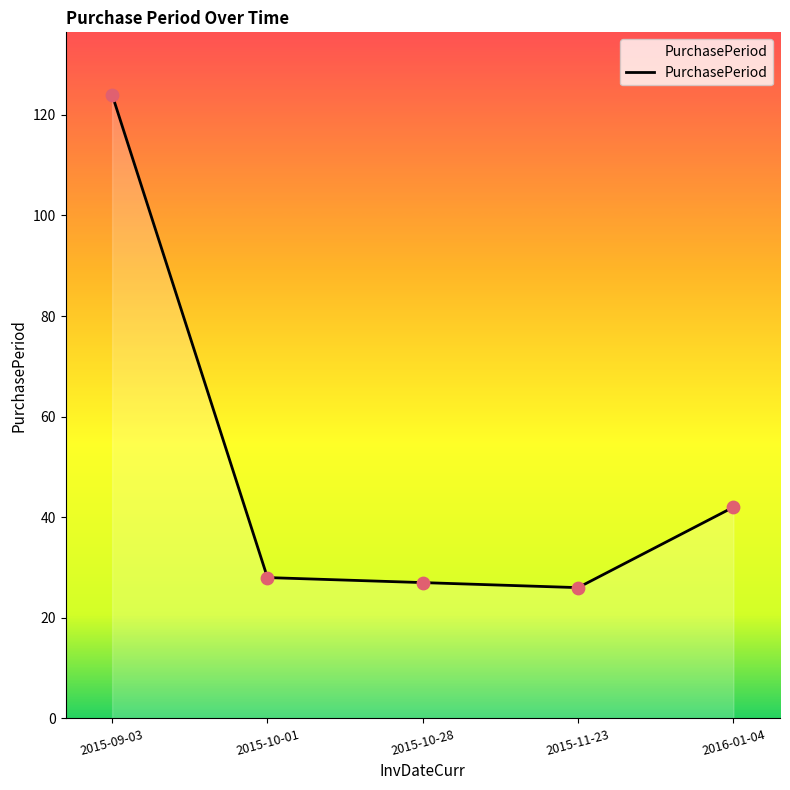

Between 2015-10-01 and 2016-01-04, which is larger?

2016-01-04